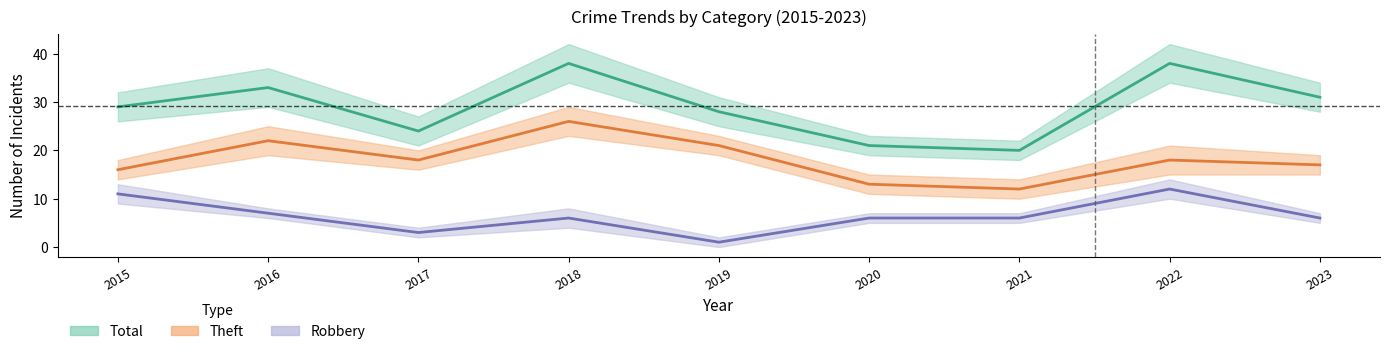

The value of Robbery at 2015 is 18. True or false?

False